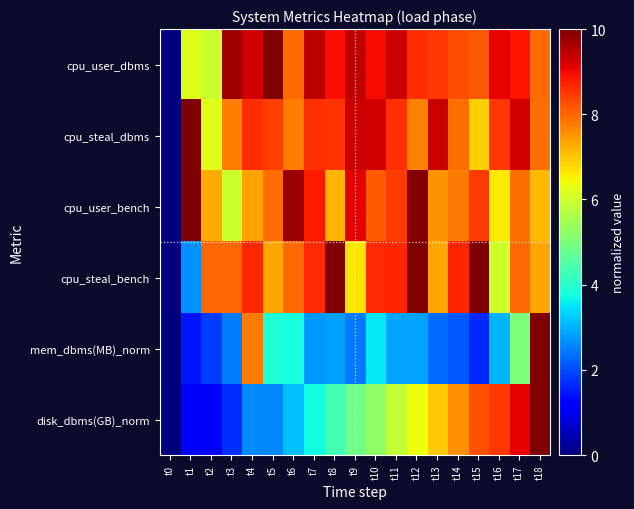

Which series has the widest spread of values?

cpu_user_dbms